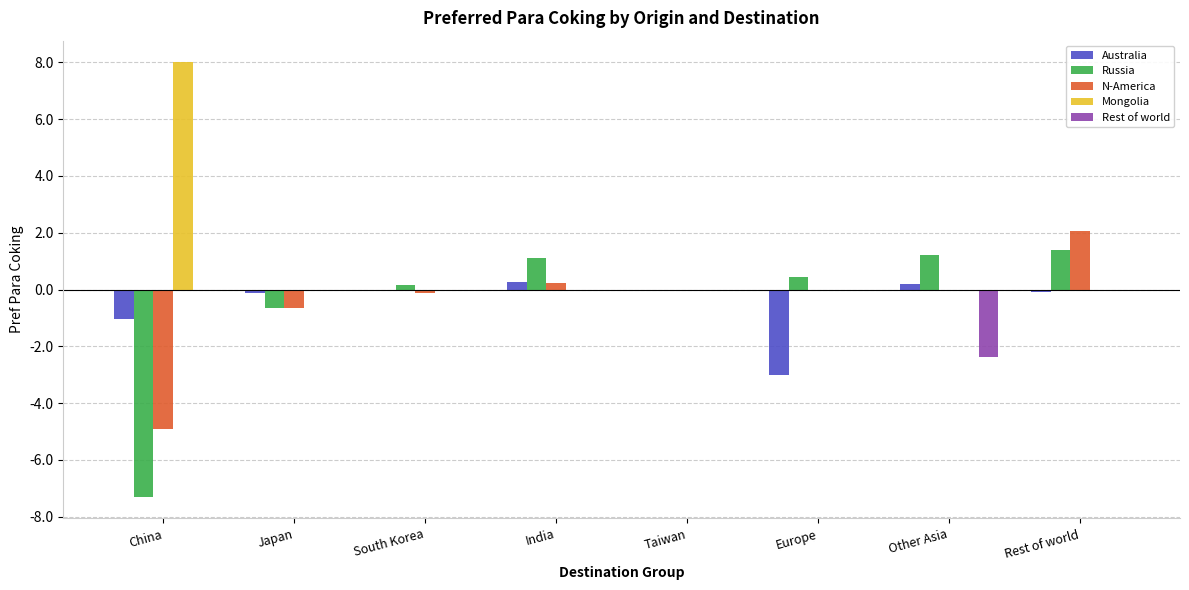

What is the maximum value shown in the chart?

8.0